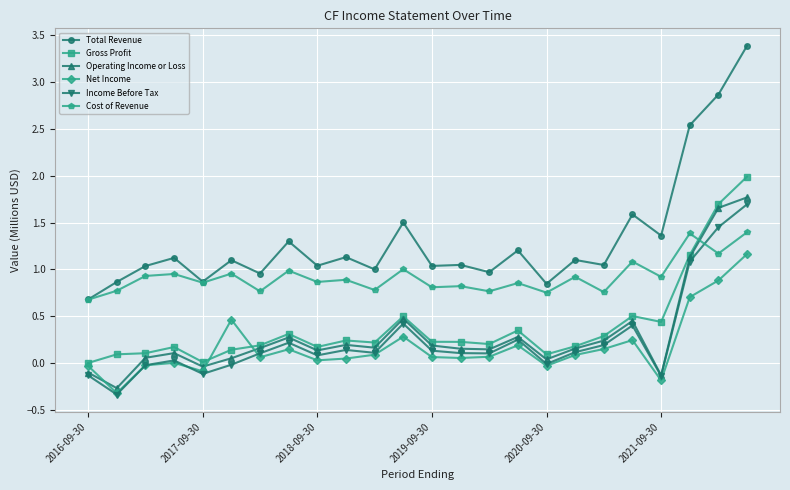

What is the difference between the second highest and minimum values in the Income Before Tax series?

1.8